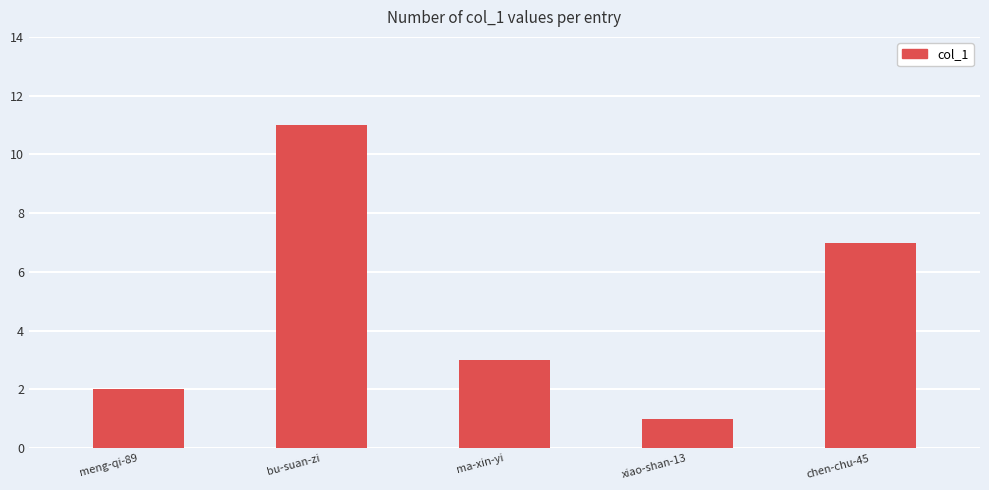

How many values are below 3?

2